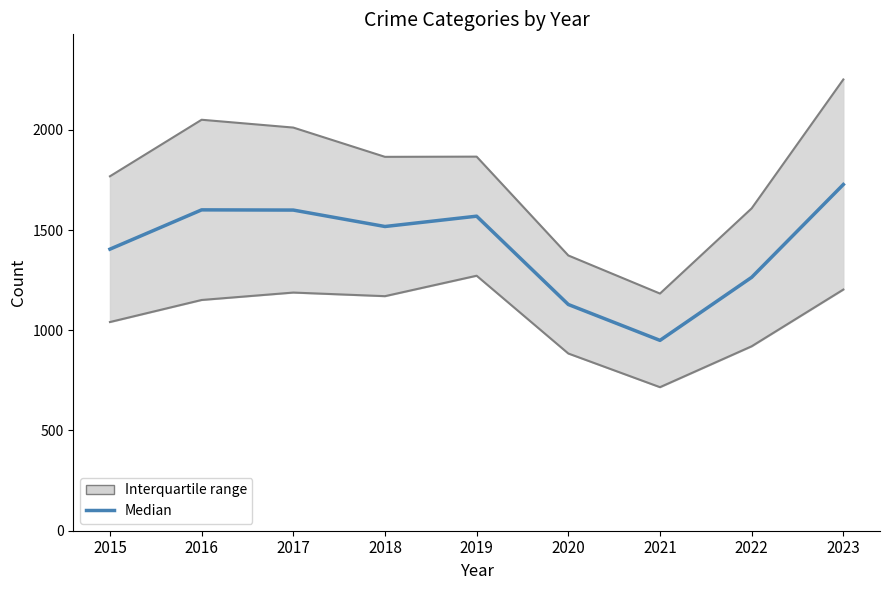

What is the value of the 8th point from the left?

1264.0